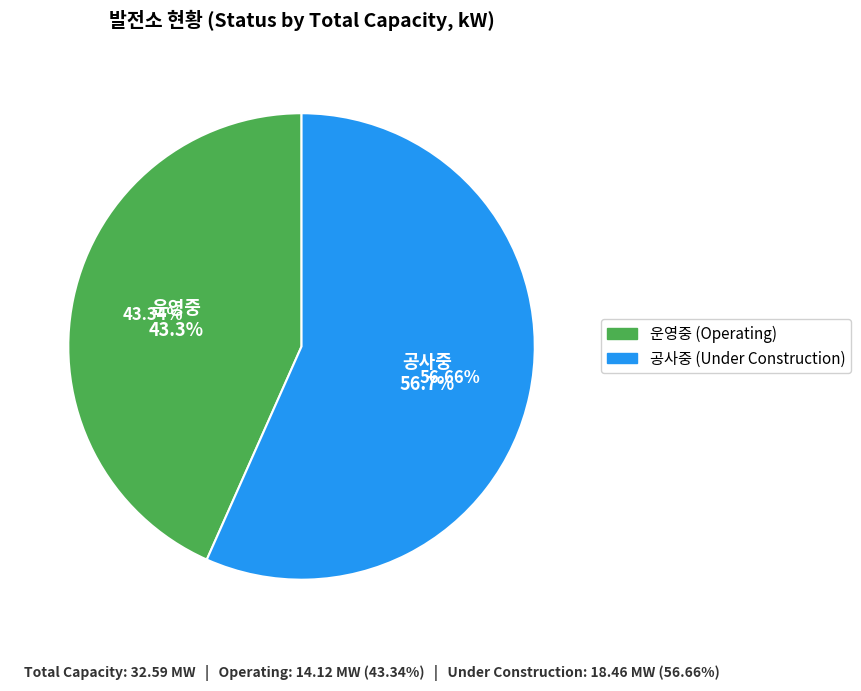

Combined, what portion of the pie is 공사중 and 운영중?

100.0%